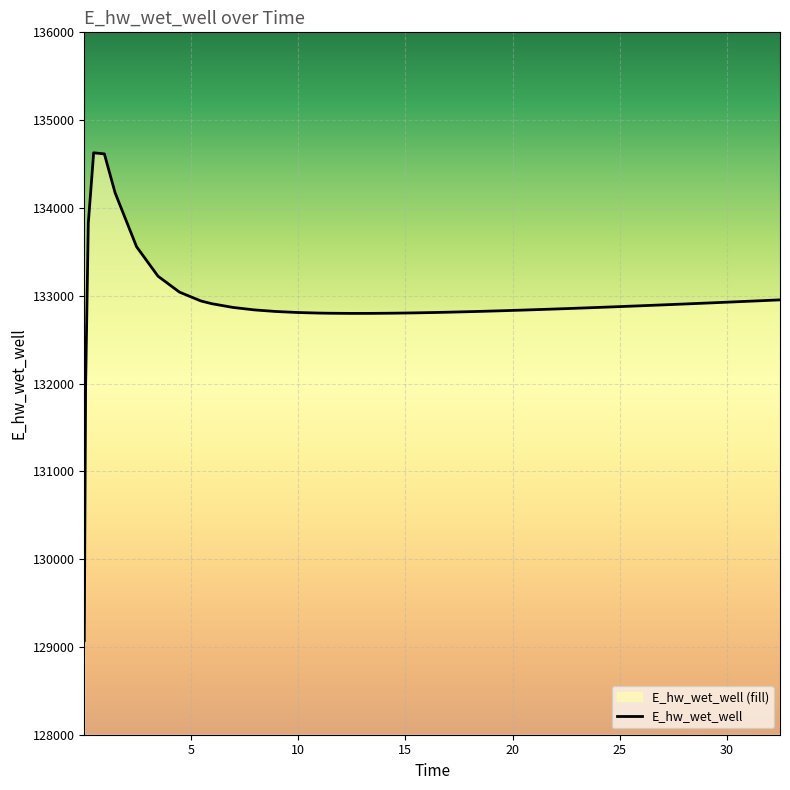

What is the maximum value shown in the chart?

134628.0